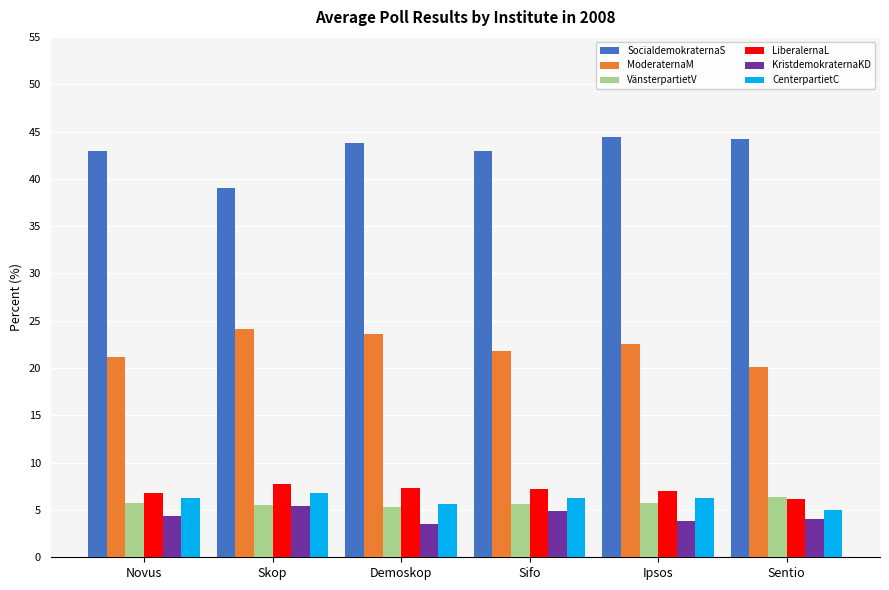

What is the minimum value for KristdemokraternaKD?

3.5